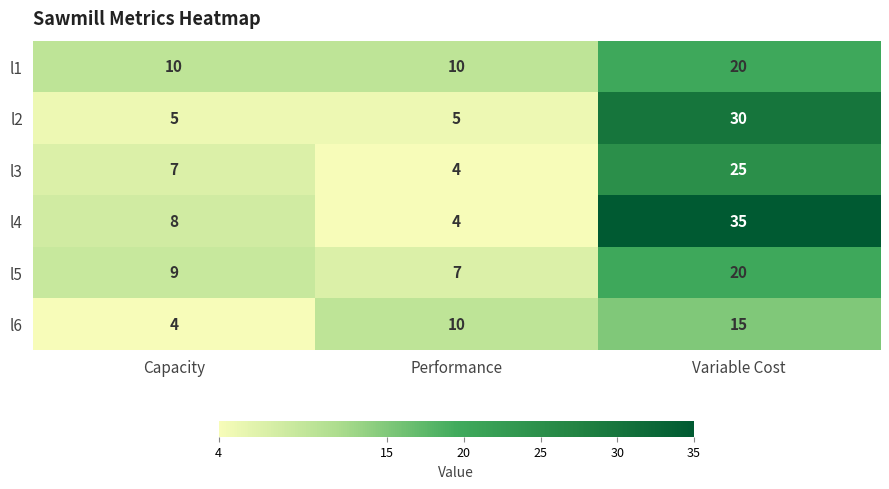

Count the number of categories in the chart.

3